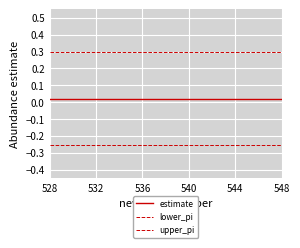

How many lines are shown in the chart?

3